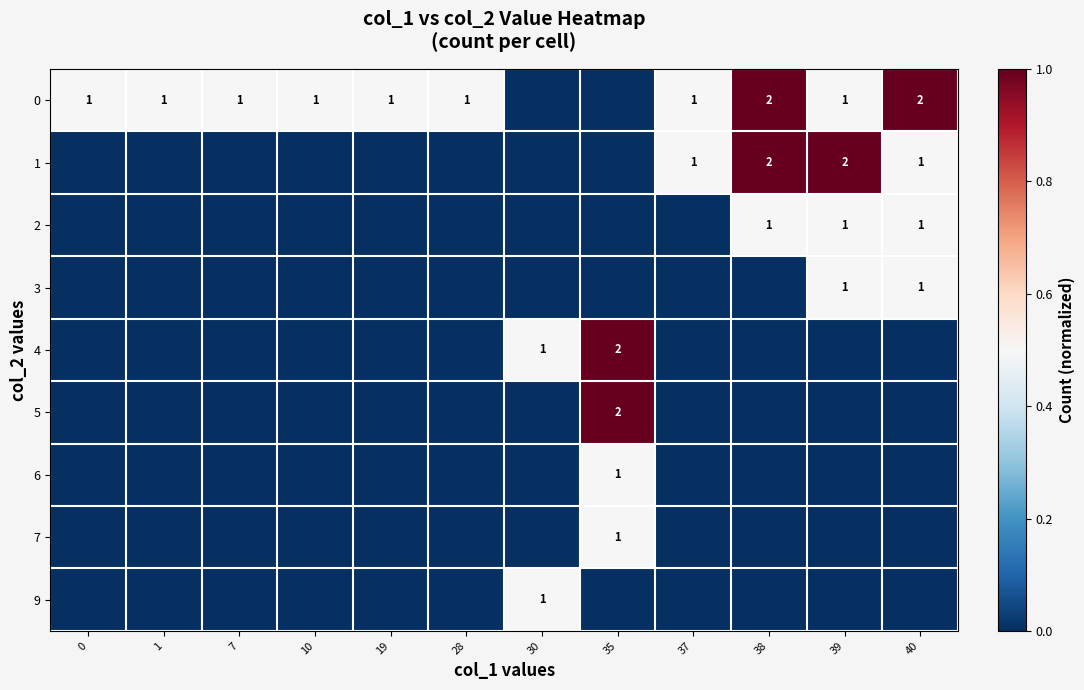

How many values in row_6 are above zero?

1